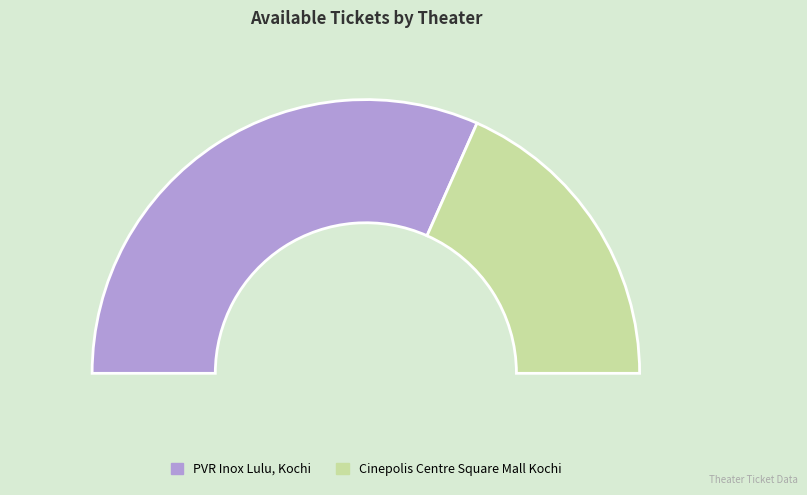

Which slice is the smallest?

Cinepolis Centre Square Mall Kochi